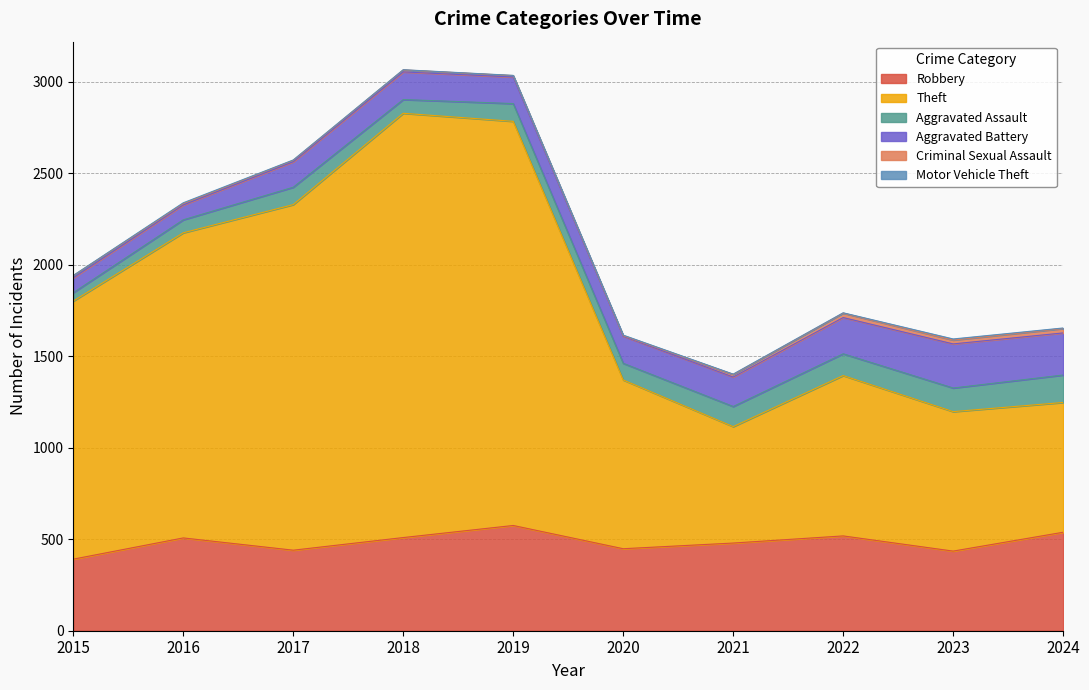

What is the difference between the maximum and minimum values in the Aggravated Assault series?

104